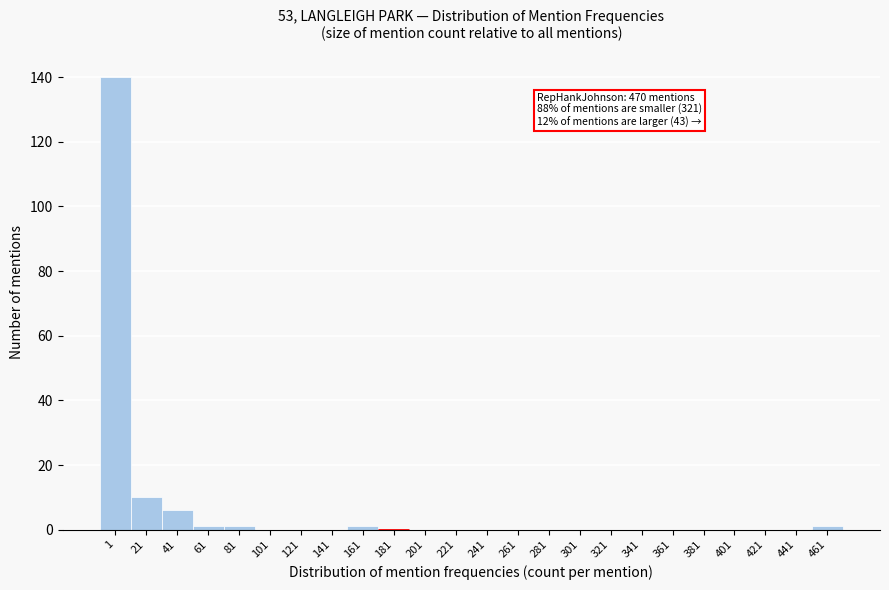

Reading right to left, transcribe all the data shown in this chart.

461=1	441=0	421=0	401=0	381=0	361=0	341=0	321=0	301=0	281=0	261=0	241=0	221=0	201=0	161=1	141=0	121=0	101=0	81=1	61=1	41=6	21=10	1=140